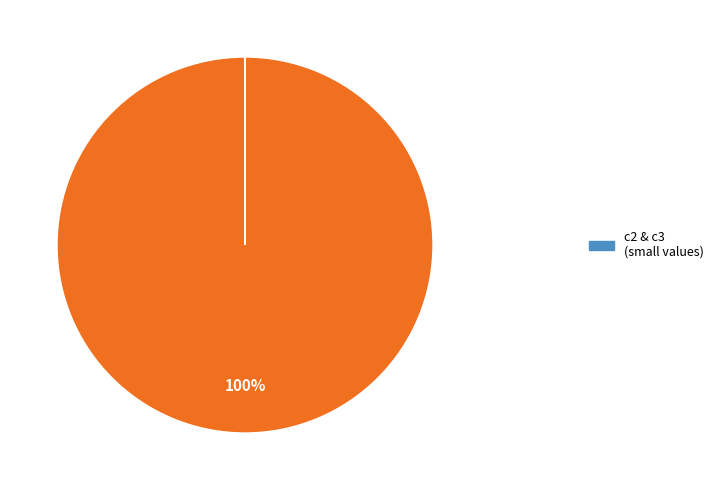

Count the number of slices in the pie.

3